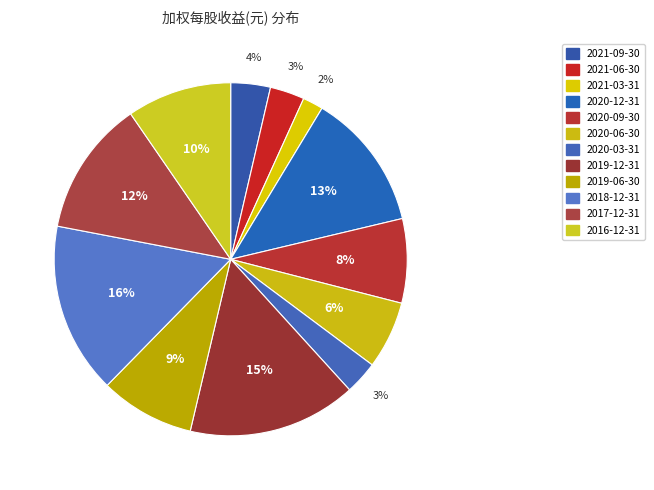

Is it true that 2021-06-30 is 3% of the pie?

True